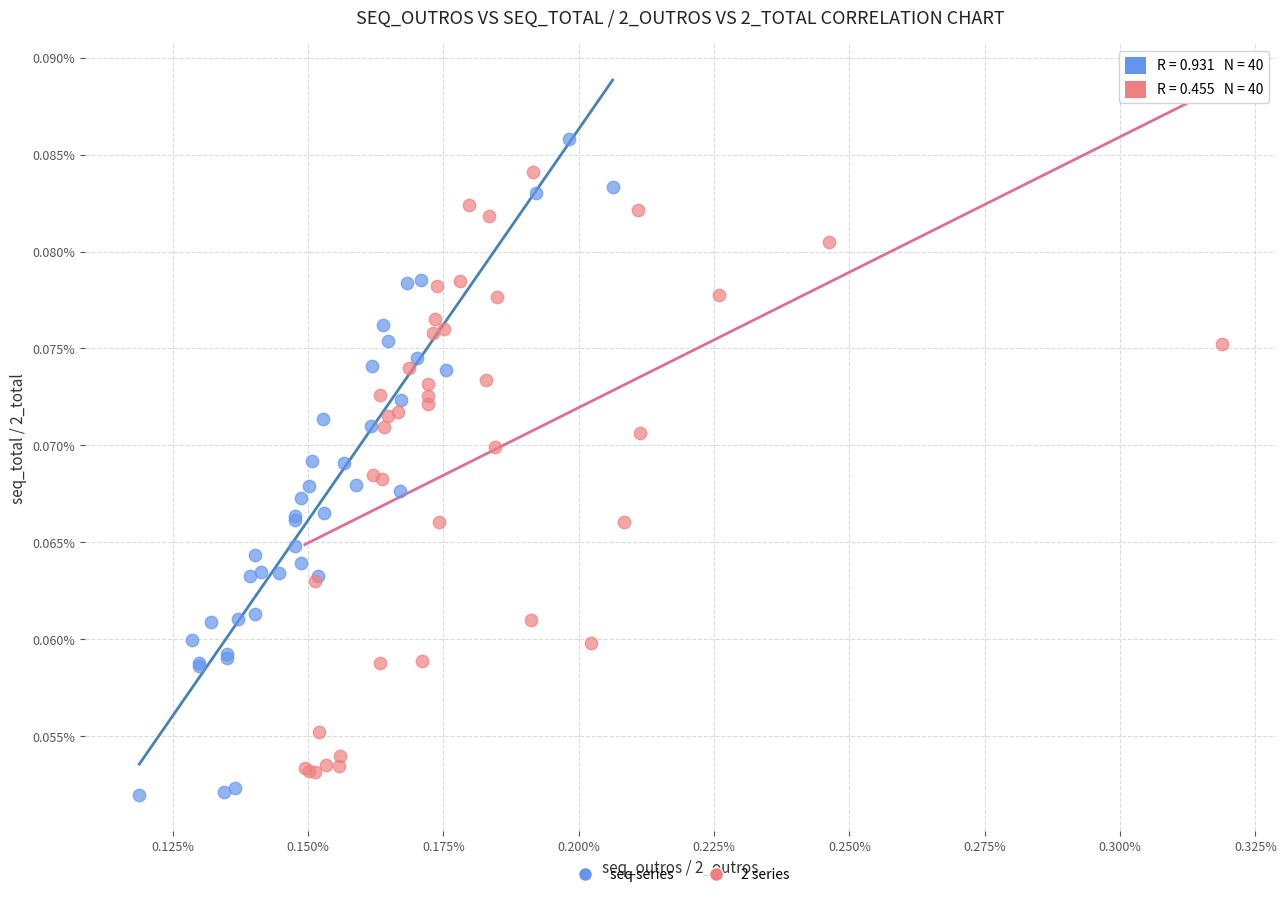

What are all the series names shown in the legend?

seq series, 2 series